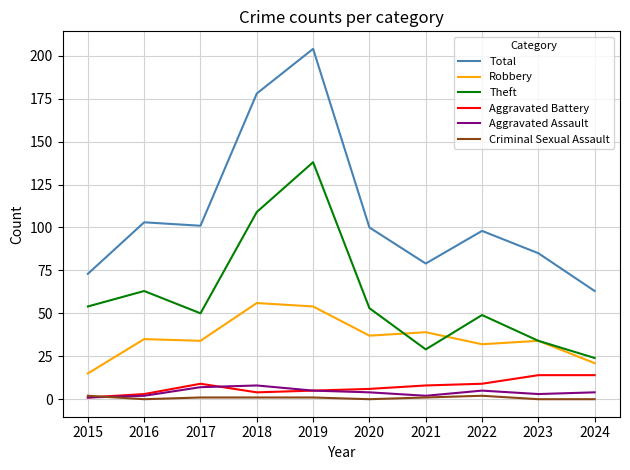

Which series has the largest total across all categories?

Total